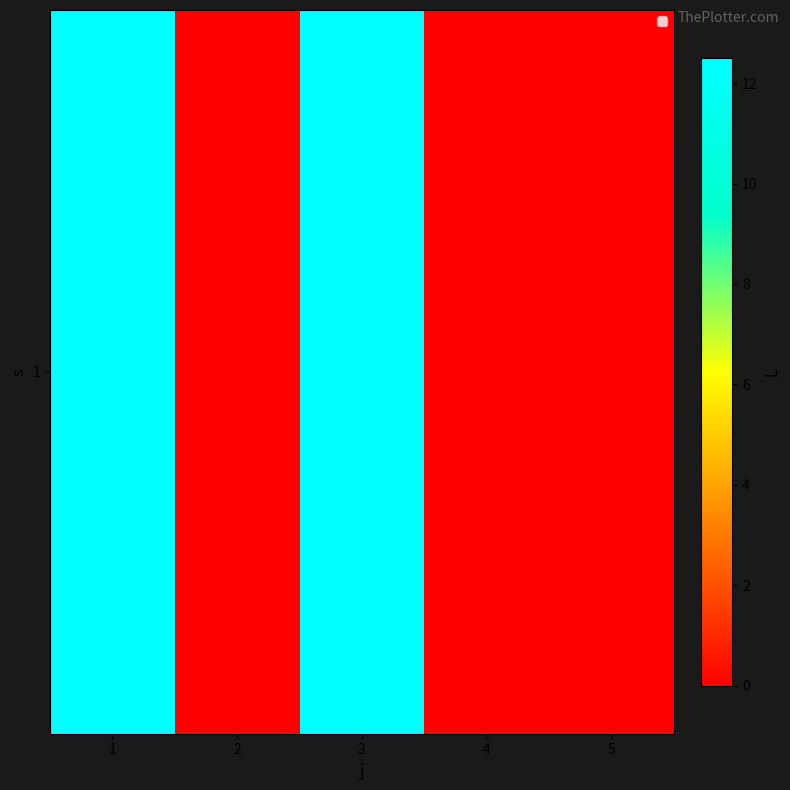

How many values exceed 0?

2